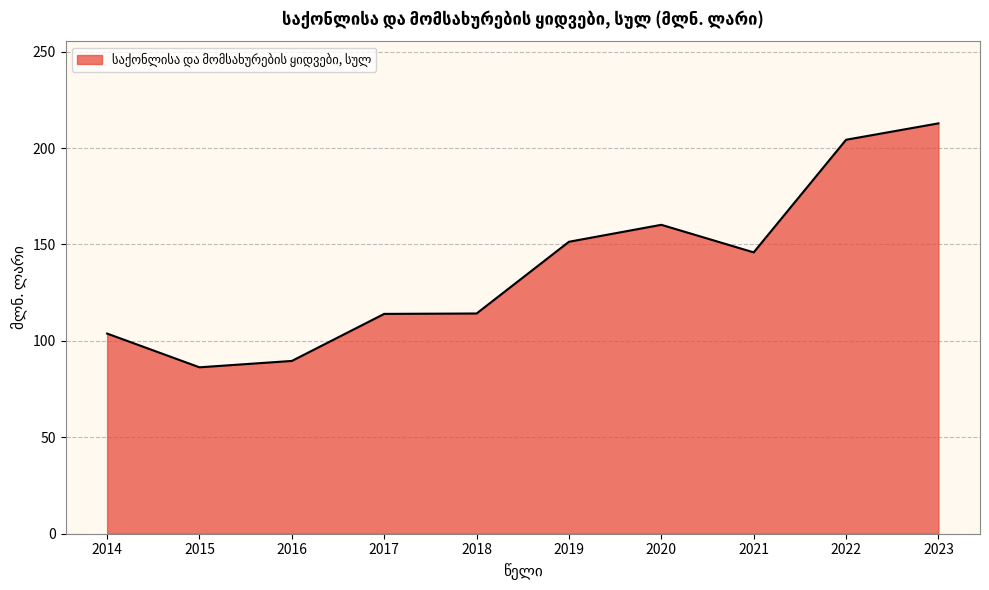

How many values are below 145?

5